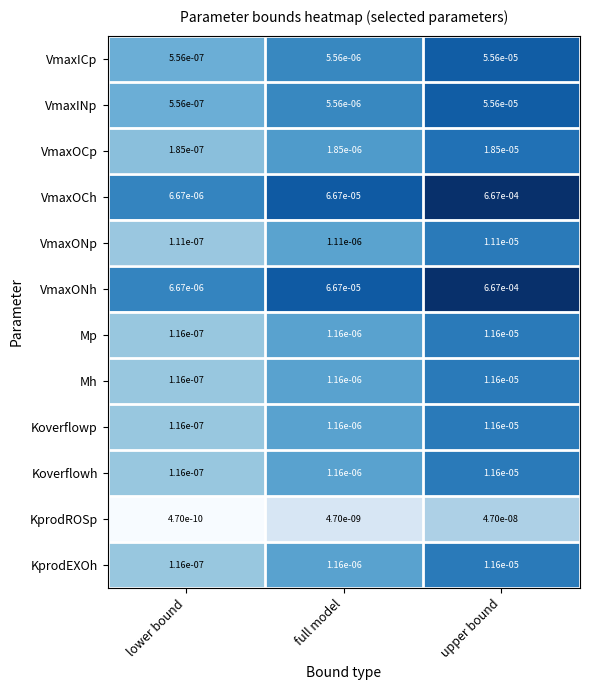

Which category has the lowest value in the KprodEXOh series?

lower bound